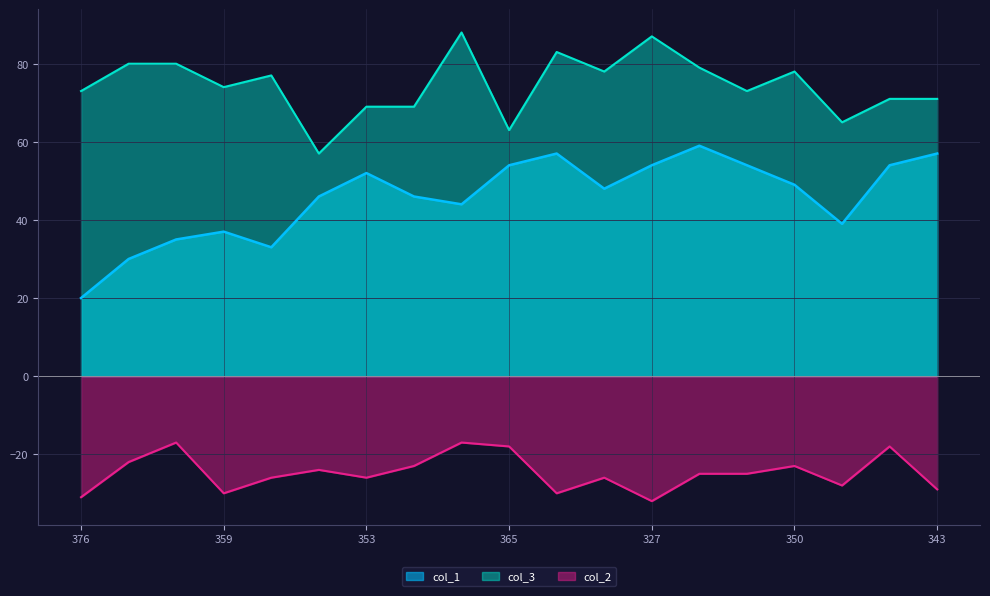

True or false: col_3 and col_1 cross at least once.

False